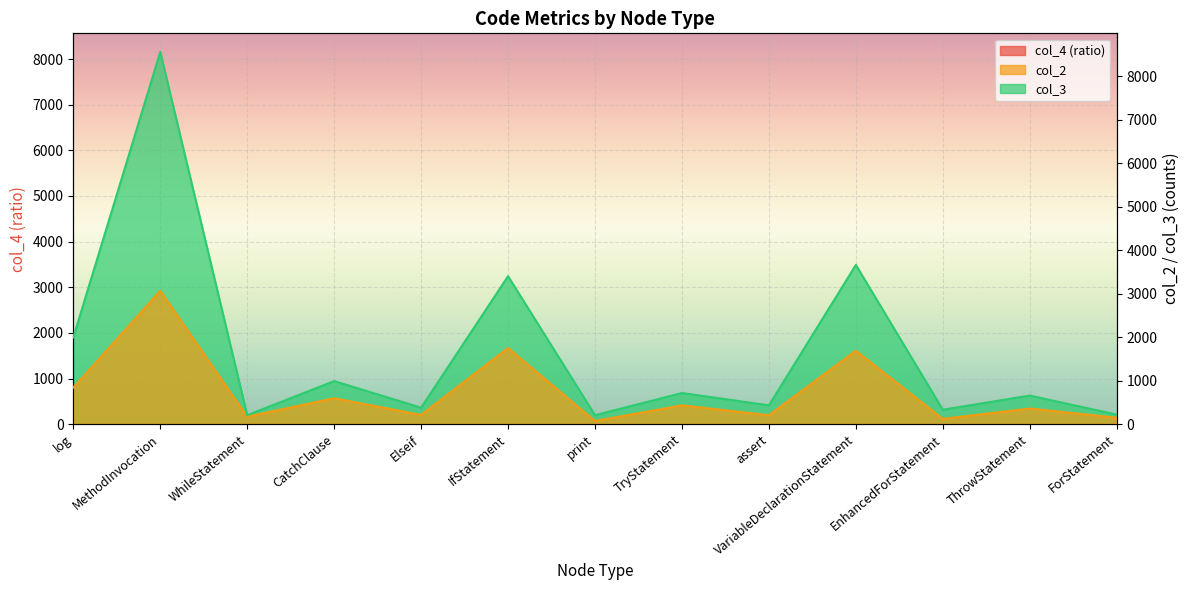

How many interior local peaks does the col_4 series have?

2